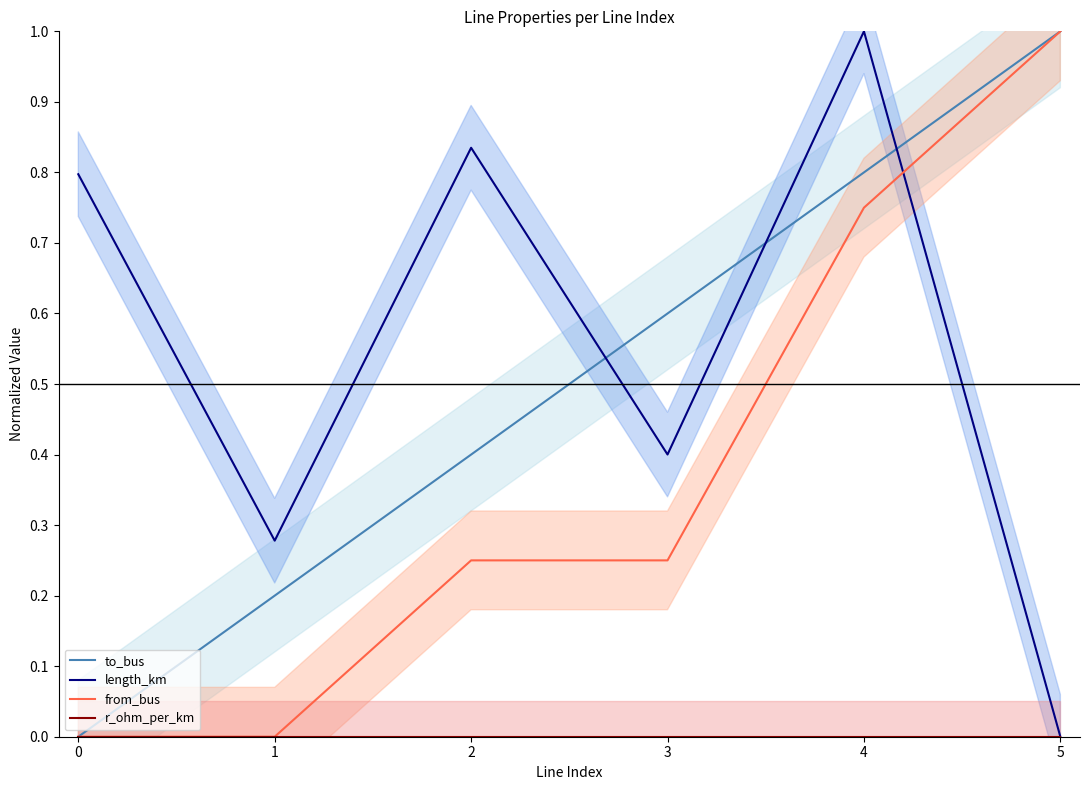

What are all the series names shown in the legend?

to_bus, length_km, from_bus, r_ohm_per_km